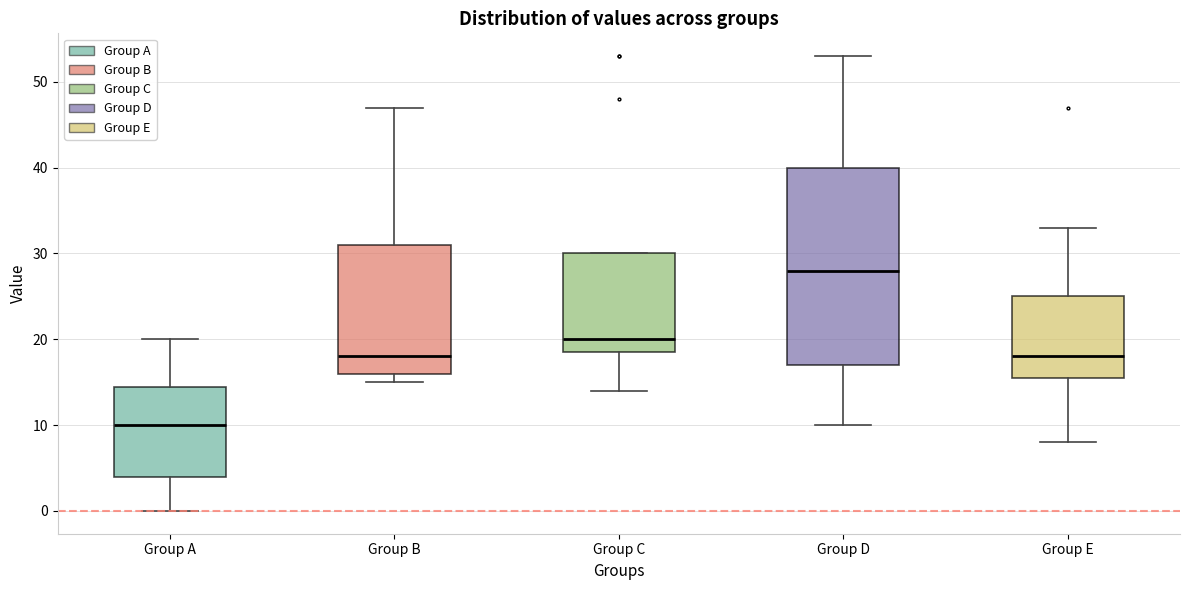

Reading left to right, transcribe this box plot: for each box, give where its median line is, the range the box spans, and where its two whiskers end, as read against the y-axis. The values are not printed on the chart, so give them approximately, as read against the axis.

Group A: median 10, box 4 to 15, whiskers 0 to 20
Group B: median 18, box 16 to 31, whiskers 15 to 47
Group C: median 20, box 19 to 30, whiskers 14 to 30
Group D: median 28, box 17 to 40, whiskers 10 to 53
Group E: median 18, box 16 to 25, whiskers 8 to 33